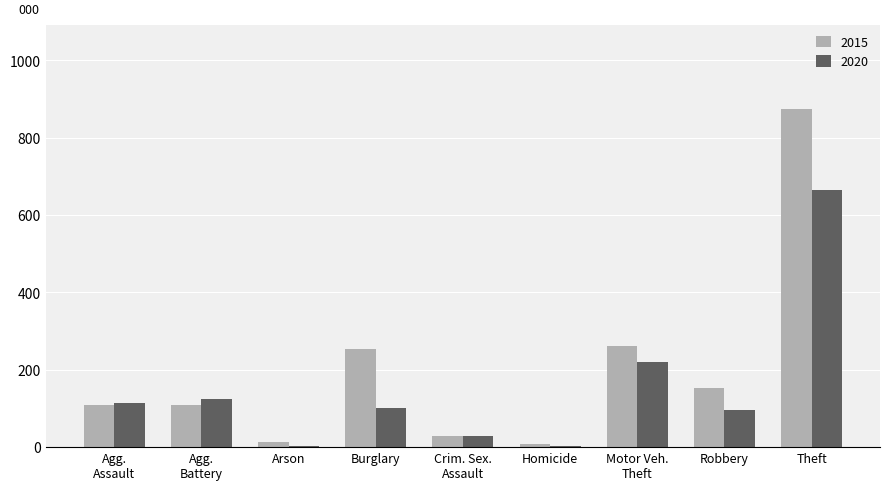

What is the highest value of the 2015 series?

874